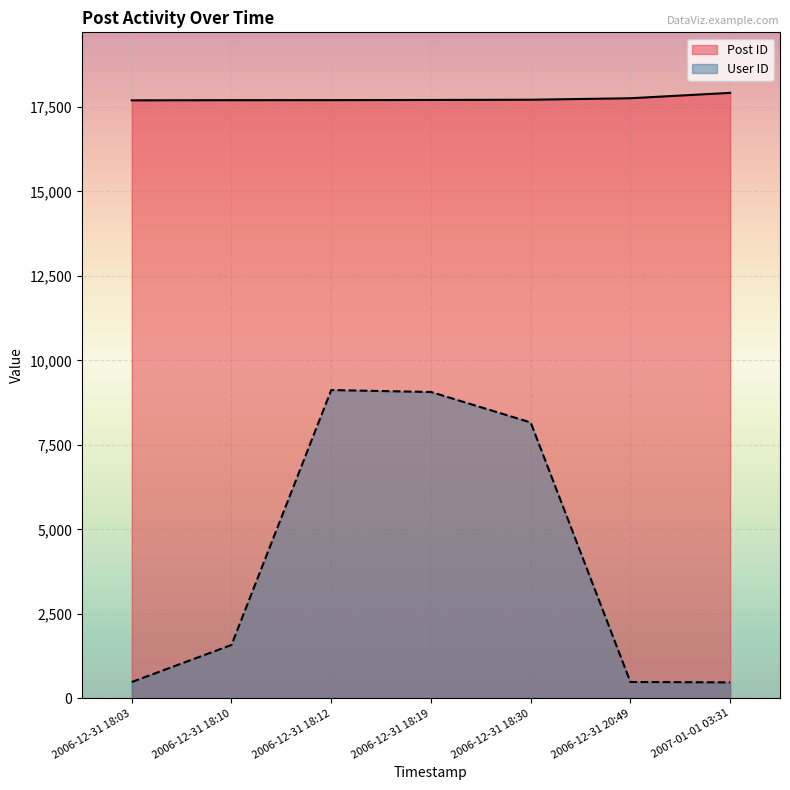

Does the chart display data point markers on the line(s)?

No